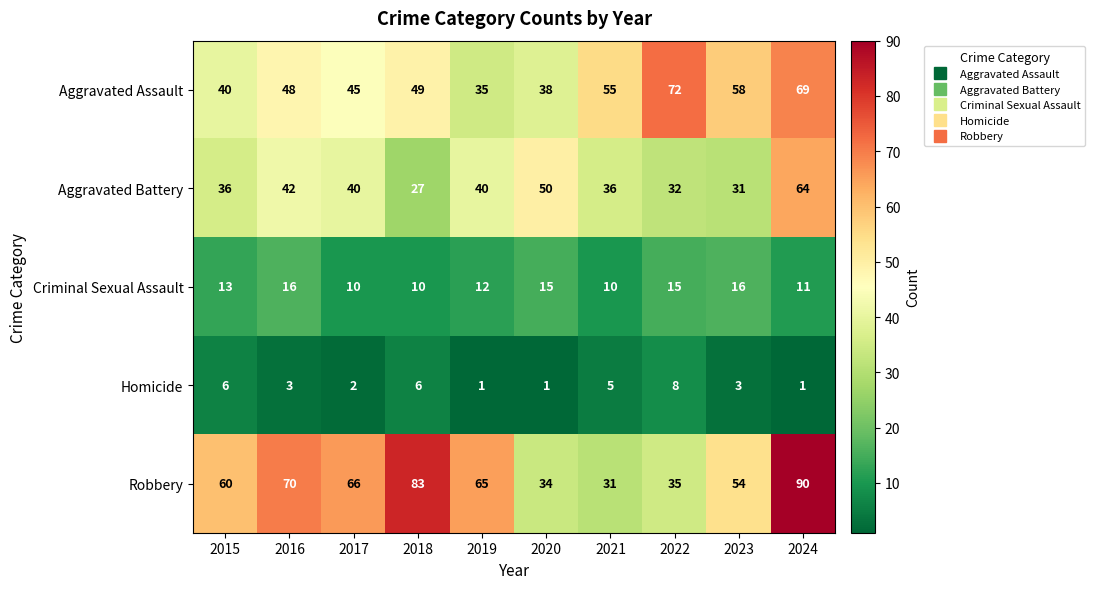

What is the difference between the highest and lowest values at 2017?

64